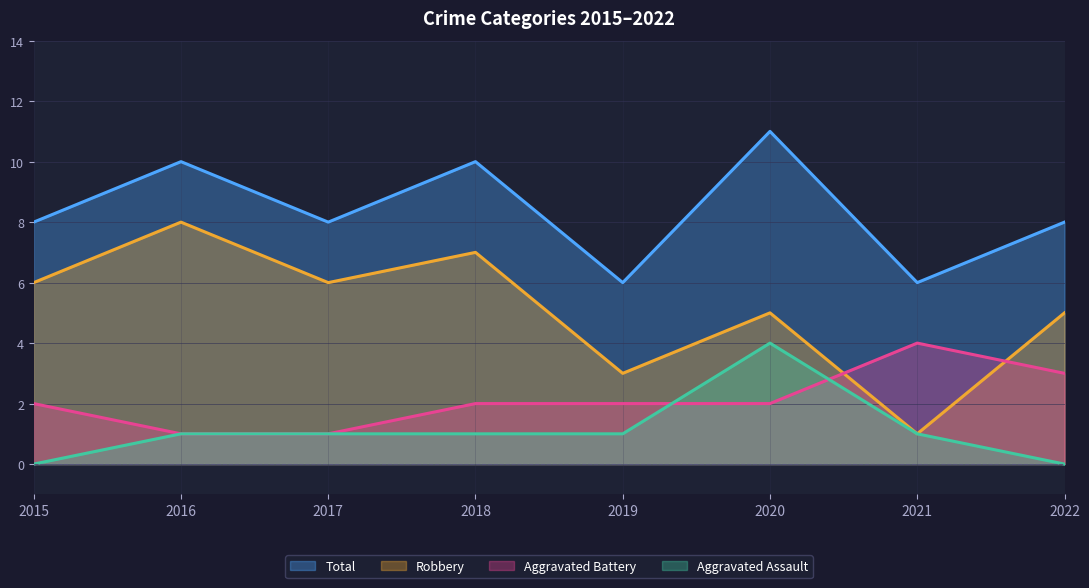

What is the sum of all Robbery values?

41